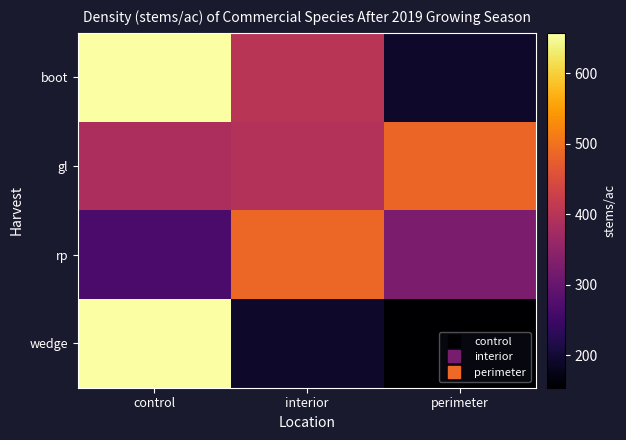

Which series changed the most between control and interior?

wedge